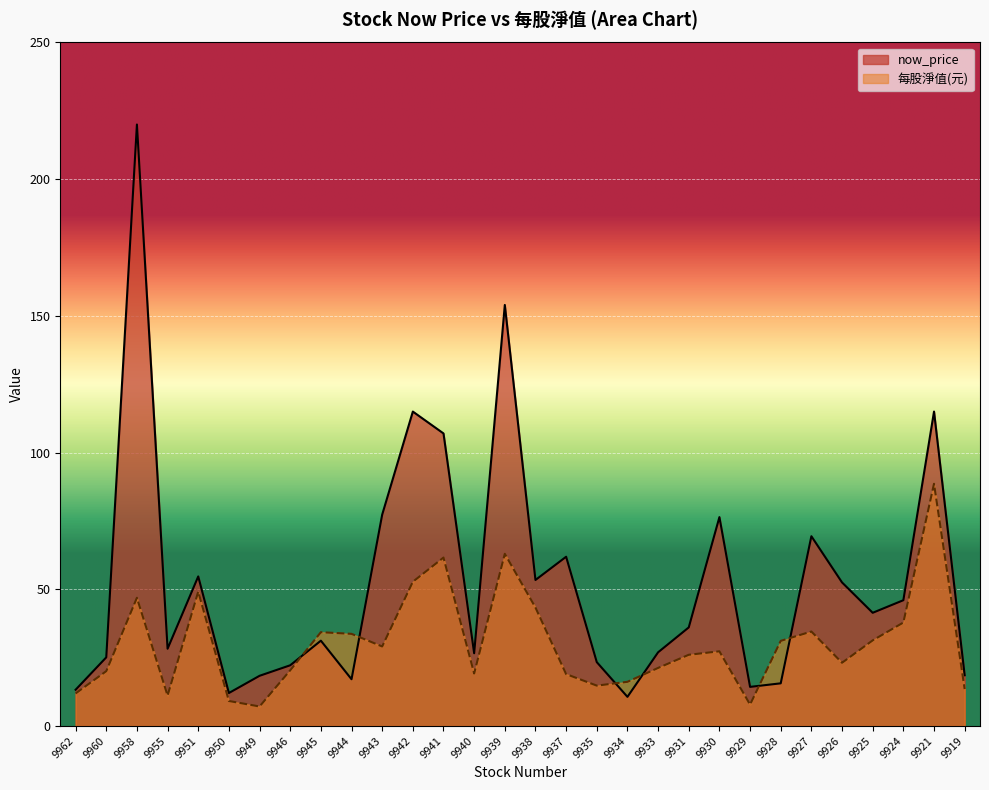

Which series has the largest range (max minus min)?

now_price